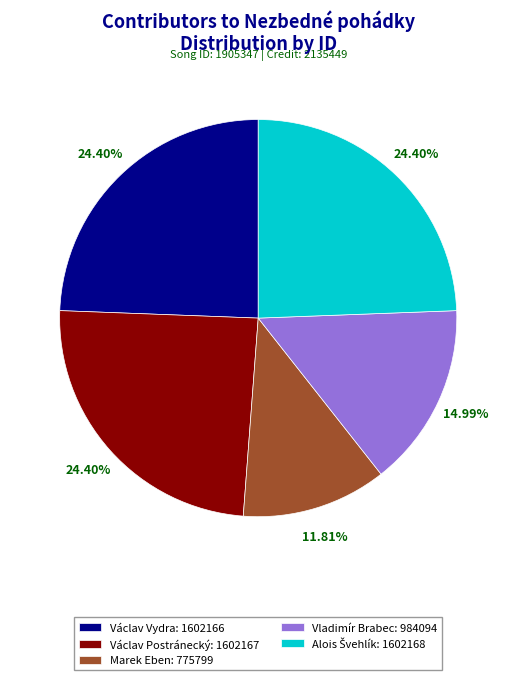

To the nearest percent, what is the average slice percentage?

20%